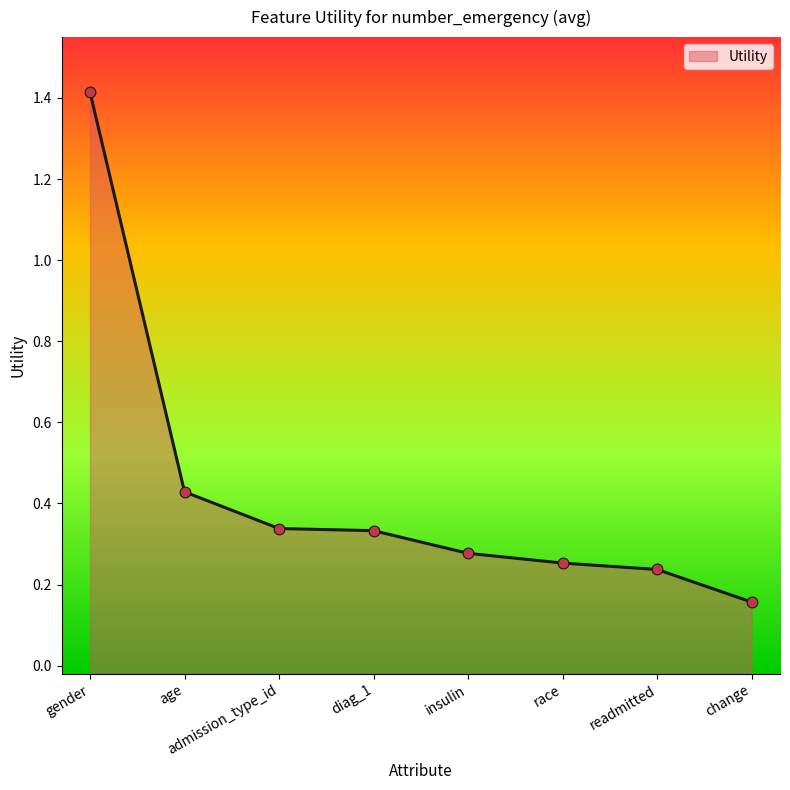

Which has a higher value, change or insulin?

insulin